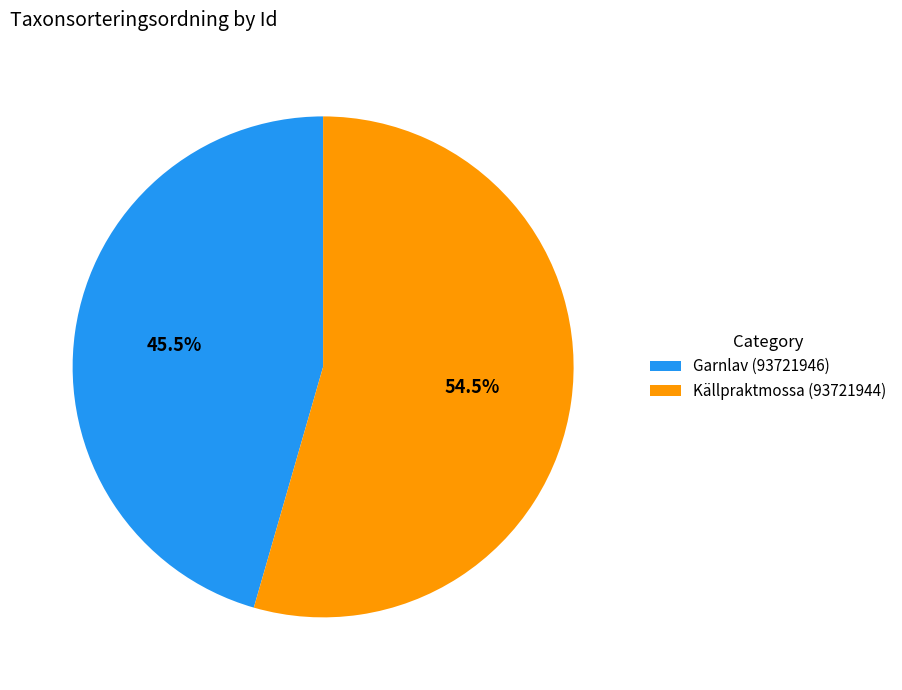

Is there any slice that represents more than half of the pie?

Yes